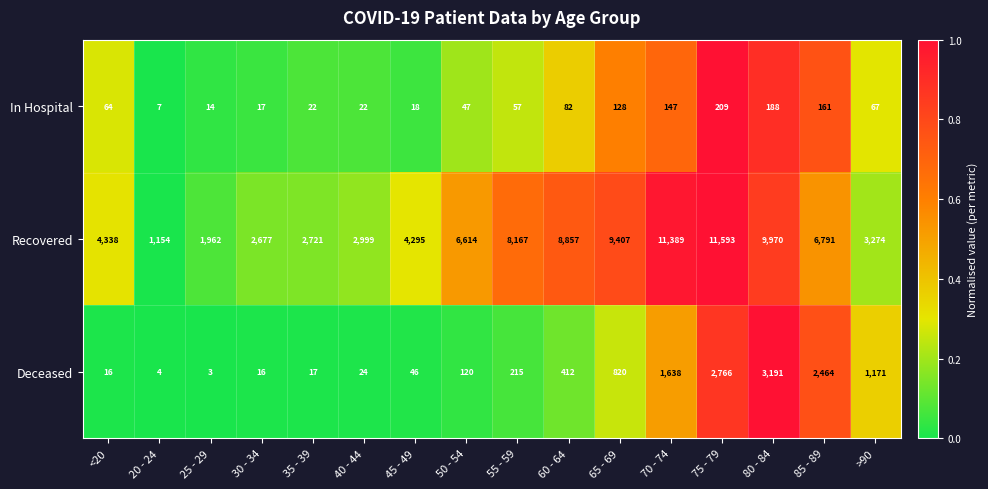

Which series changed the most between 60 - 64 and 70 - 74?

Recovered